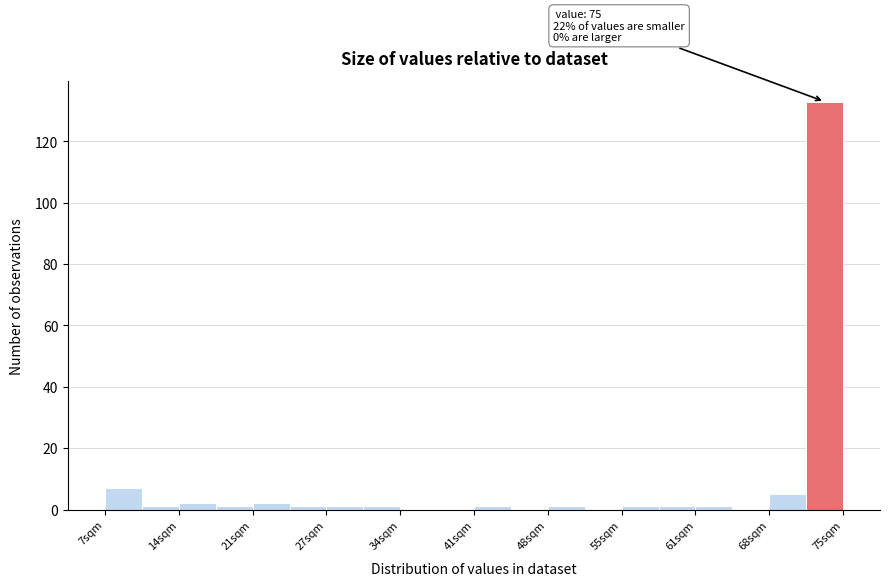

Read against the x-axis, roughly where is the centre of the tallest bar?

73